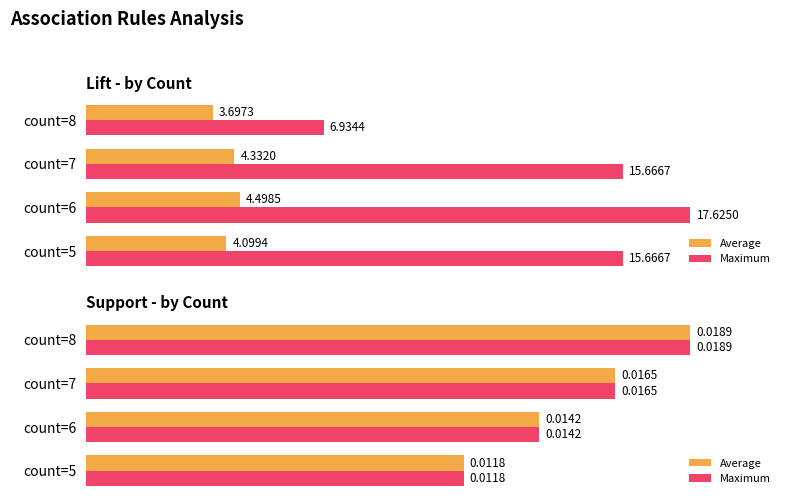

How many groups of bars are there?

4